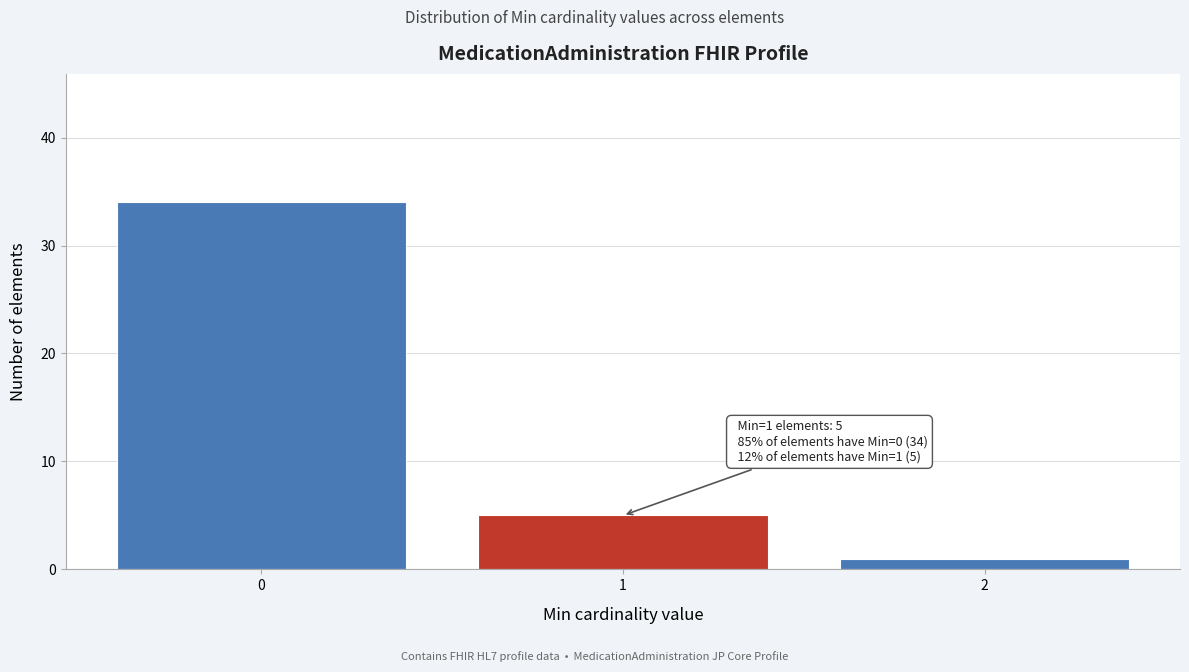

Reading right to left, transcribe all the data shown in this chart.

2=1	1=5	0=34